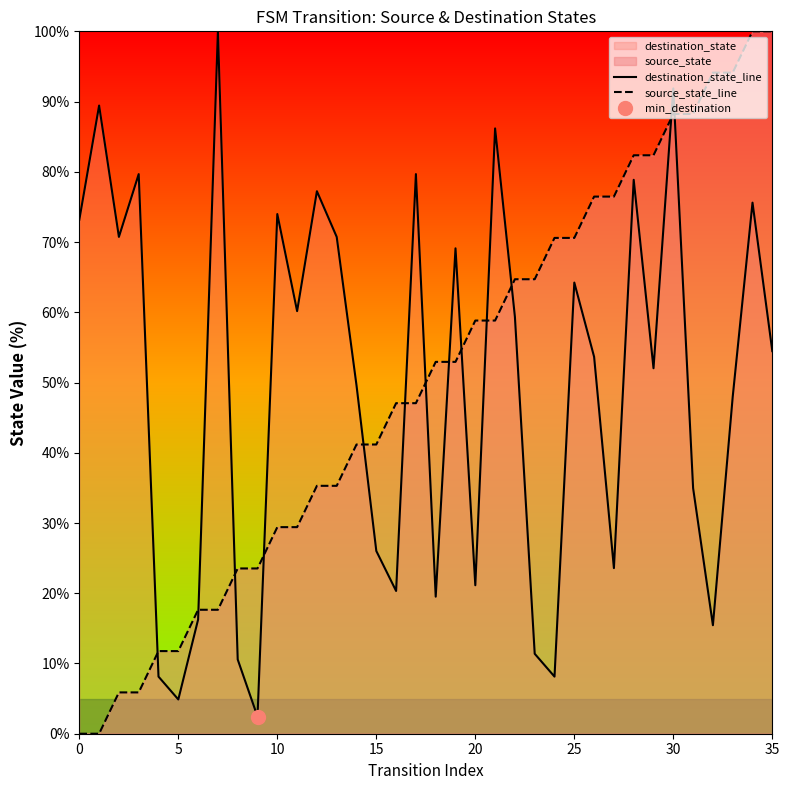

What is the sum of all source_state_line values?

1800.0